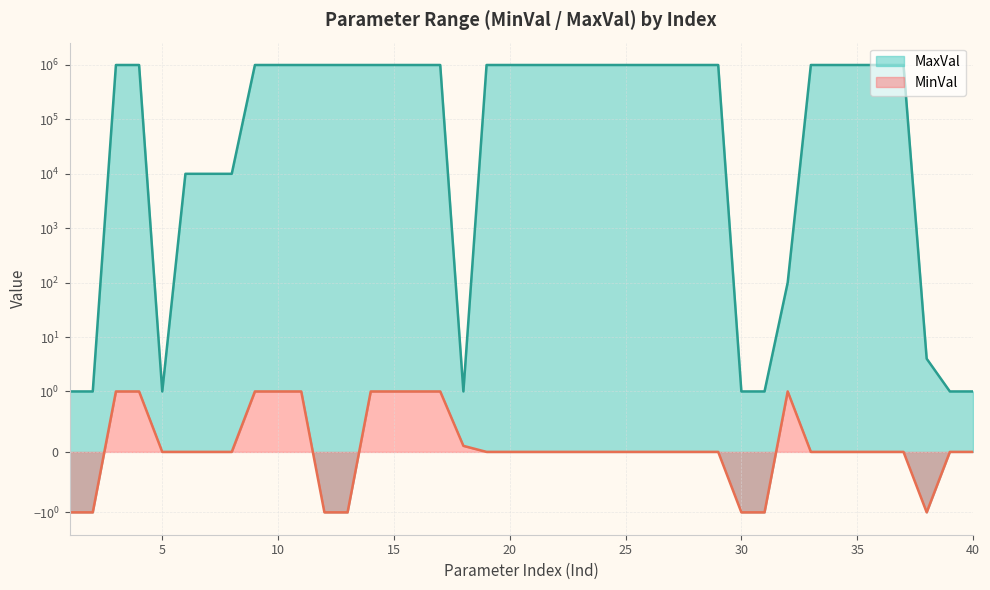

Which series changed the most between 13 and 19?

MinVal